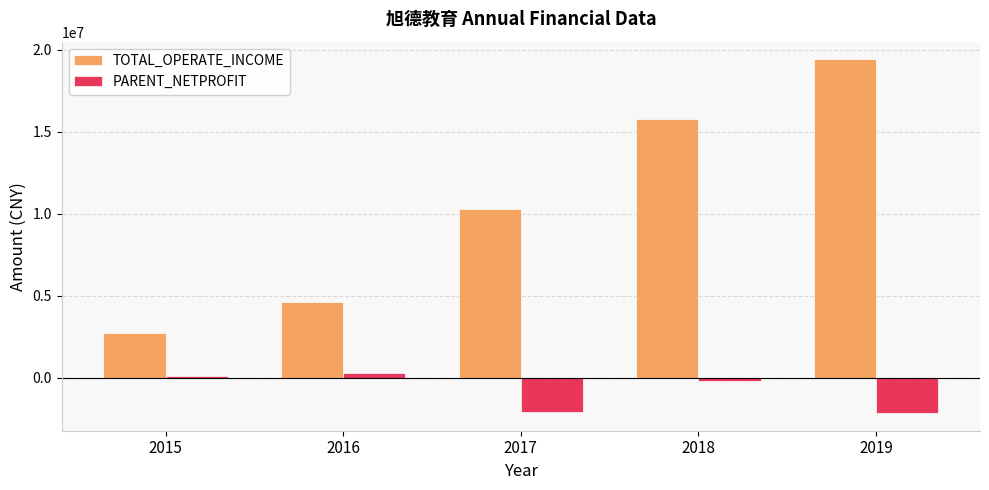

How many data points in TOTAL_OPERATE_INCOME are above 10269219?

3